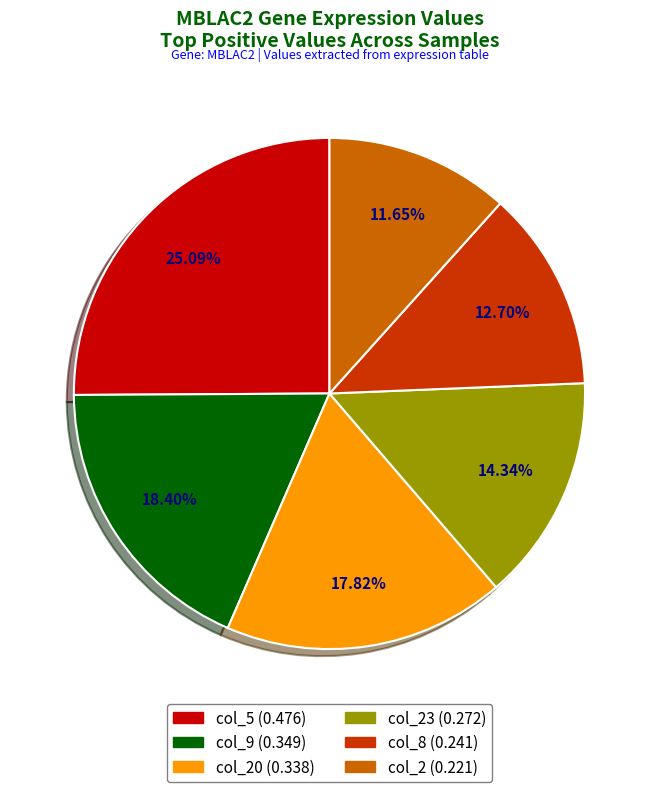

How many slices are in this pie chart?

6